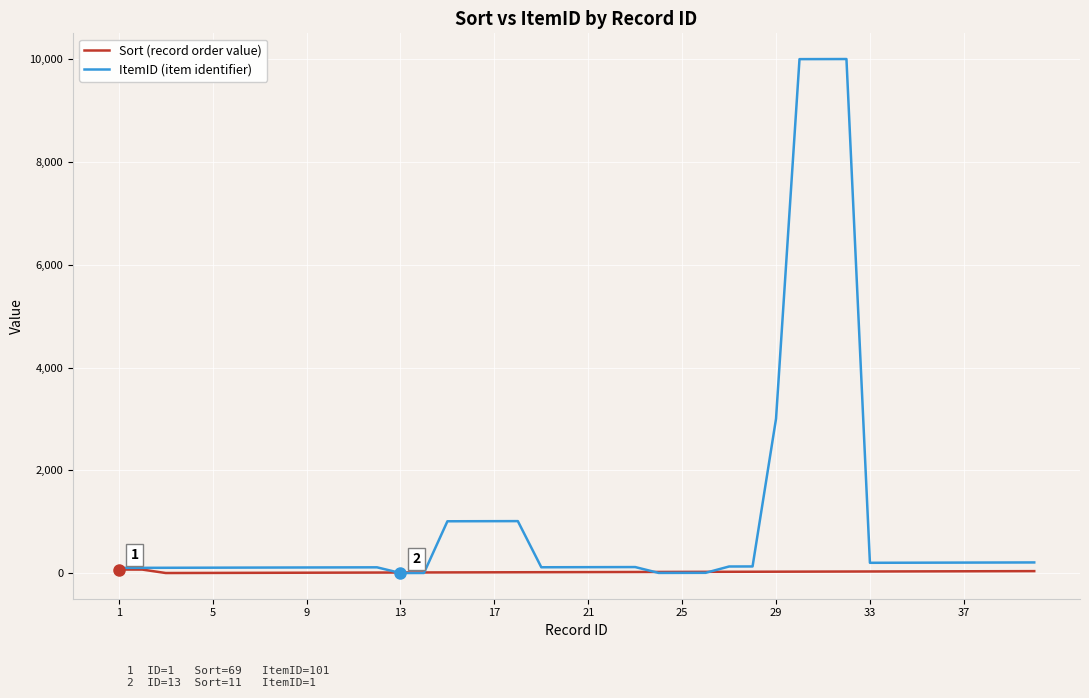

Which series has the largest total across all categories?

ItemID (item identifier)